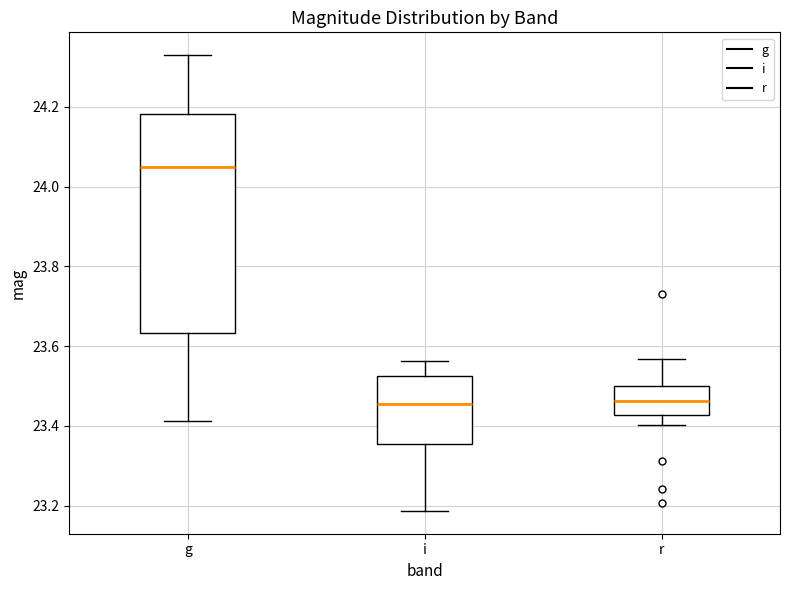

Reading left to right, transcribe this box plot: for each box, give where its median line is, the range the box spans, and where its two whiskers end, as read against the y-axis. The values are not printed on the chart, so give them approximately, as read against the axis.

g: median 24.06, box 23.64 to 24.18, whiskers 23.42 to 24.34
i: median 23.46, box 23.36 to 23.52, whiskers 23.18 to 23.56
r: median 23.46, box 23.42 to 23.50, whiskers 23.40 to 23.56